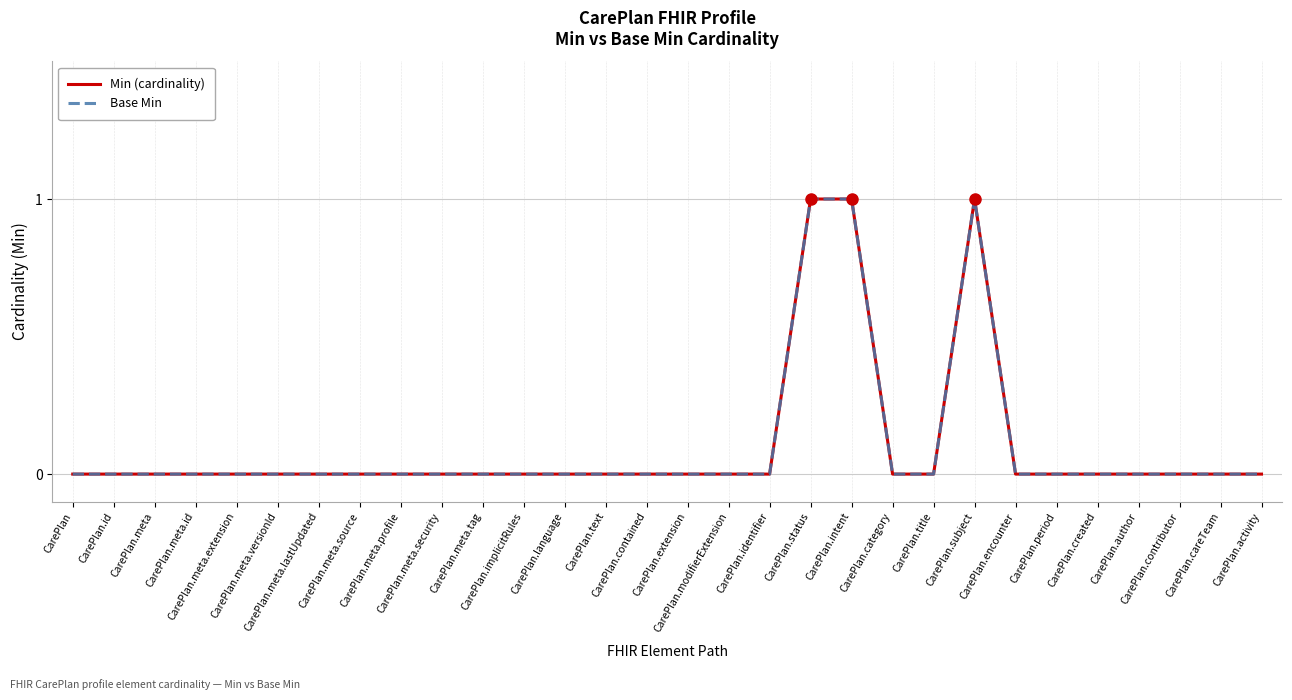

Between CarePlan.period and CarePlan.careTeam, which is larger?

CarePlan.period